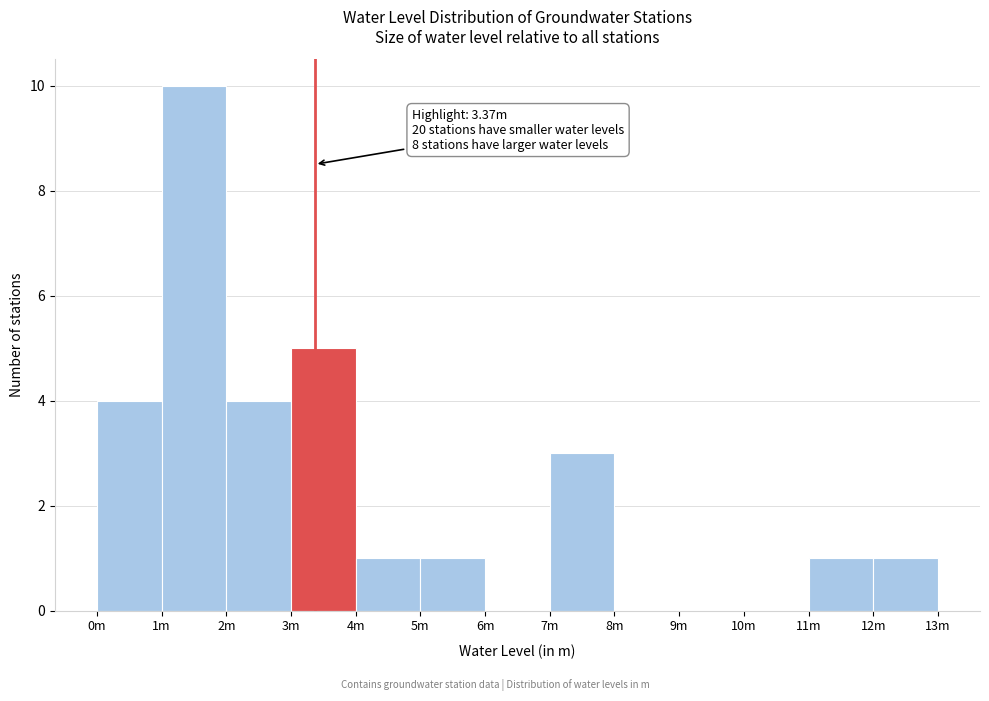

Reading left to right, list all the values displayed in this chart.

0m=4	1m=10	2m=4	3m=5	4m=1	5m=1	6m=0	7m=3	8m=0	9m=0	10m=0	11m=1	12m=1